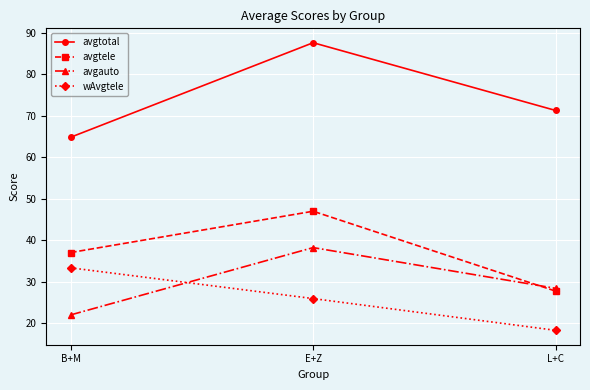

Which series changed the most between B+M and E+Z?

avgtotal